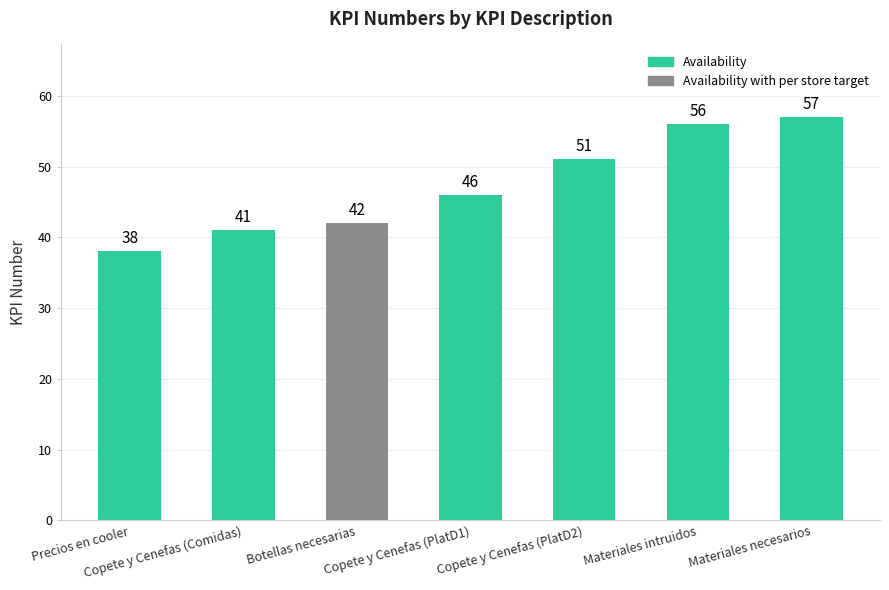

What is the label of the 7th bar from the right?

Precios en cooler